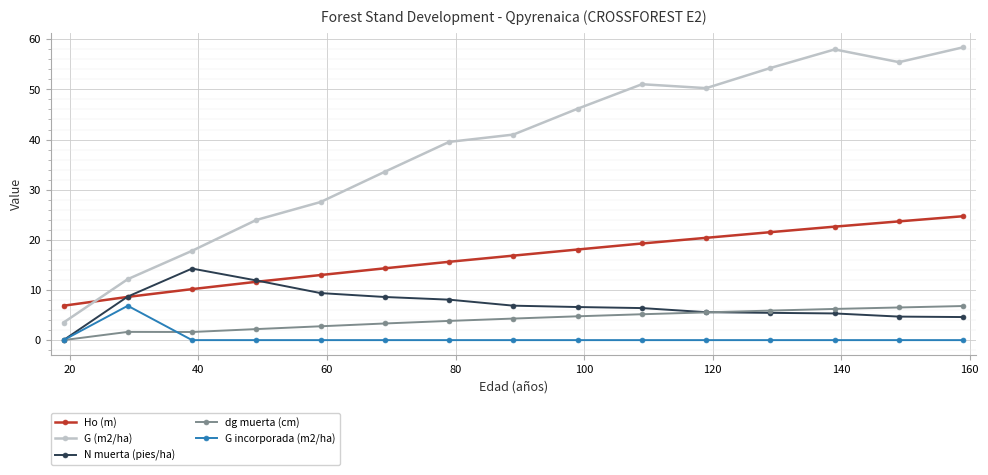

What is the value of the dg muerta (cm) point at the 13th from the left?

6.2